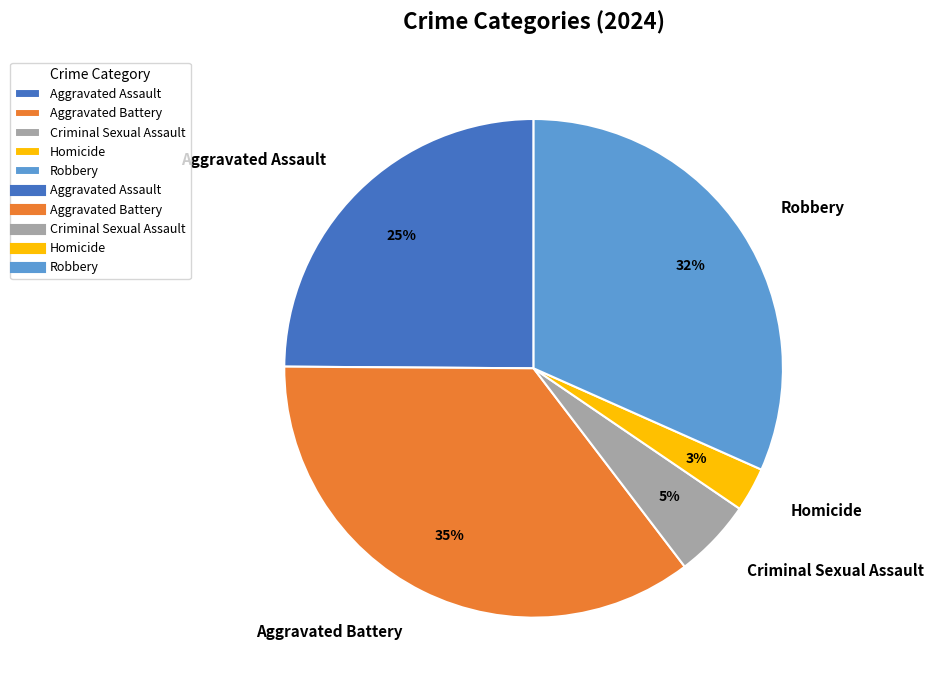

Is it true that Aggravated Battery is 35% of the pie?

True